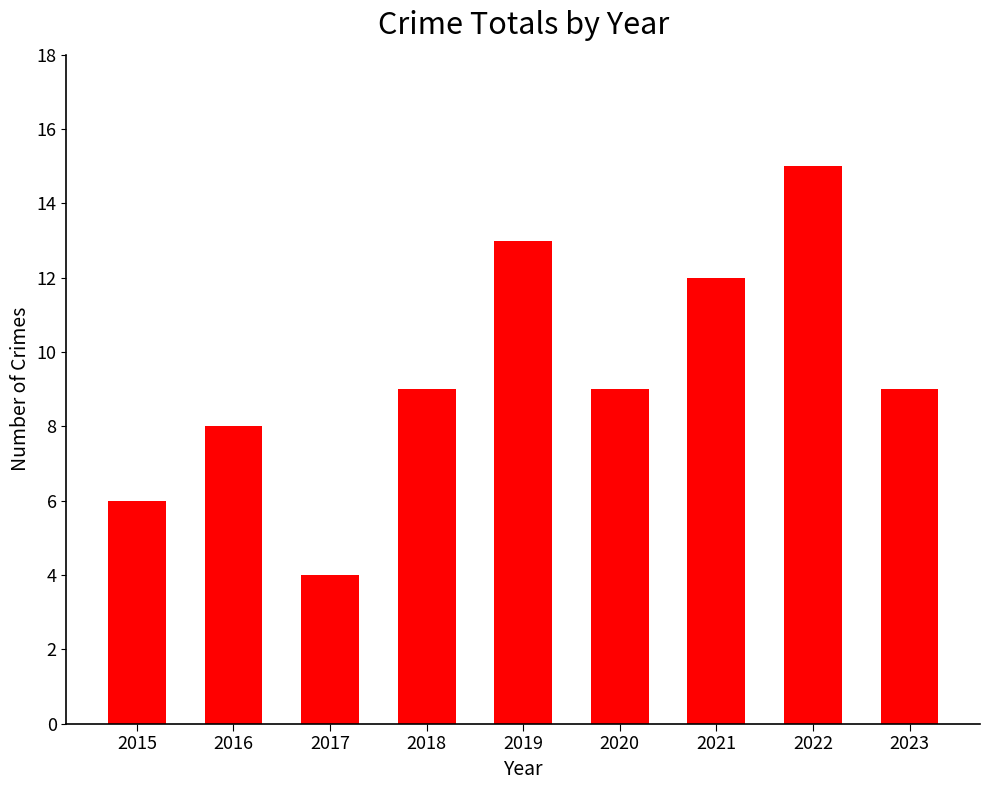

Approximately how many times larger is the value at 2016 compared to 2019?

0.6